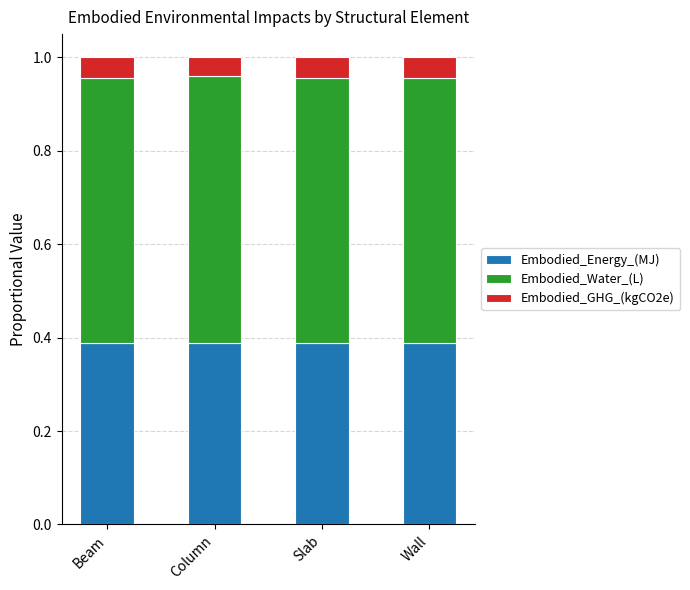

How many bars are there in total?

4